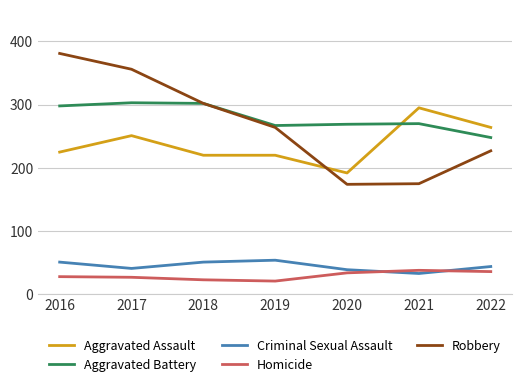

True or false: Robbery and Homicide intersect in this chart.

False